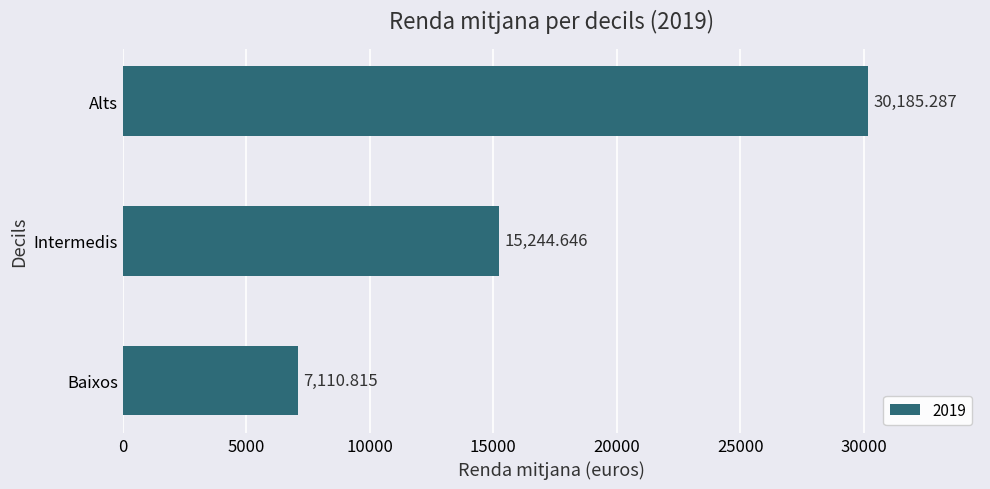

How many data points are less than 15244?

1